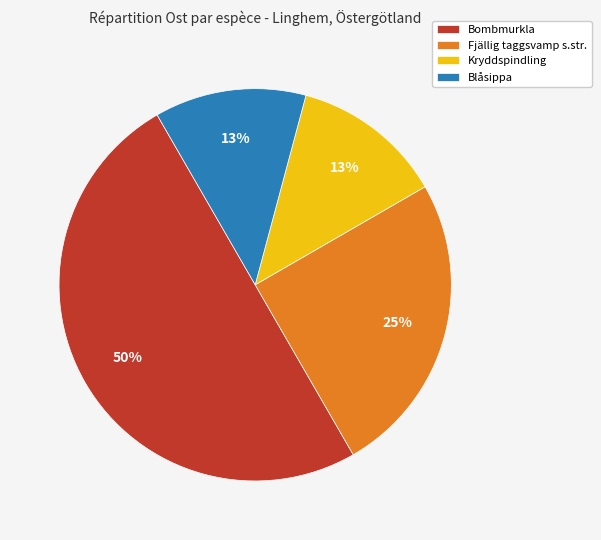

Does Fjällig taggsvamp s.str. account for over 50% of the chart?

No